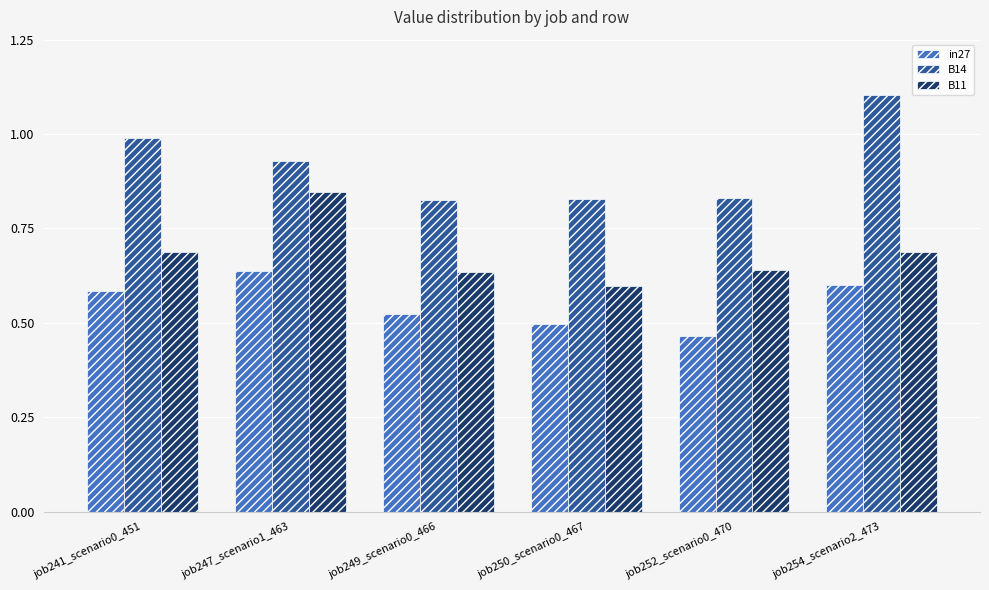

What is the spread (max minus min) of values at job250_scenario0_467?

0.3